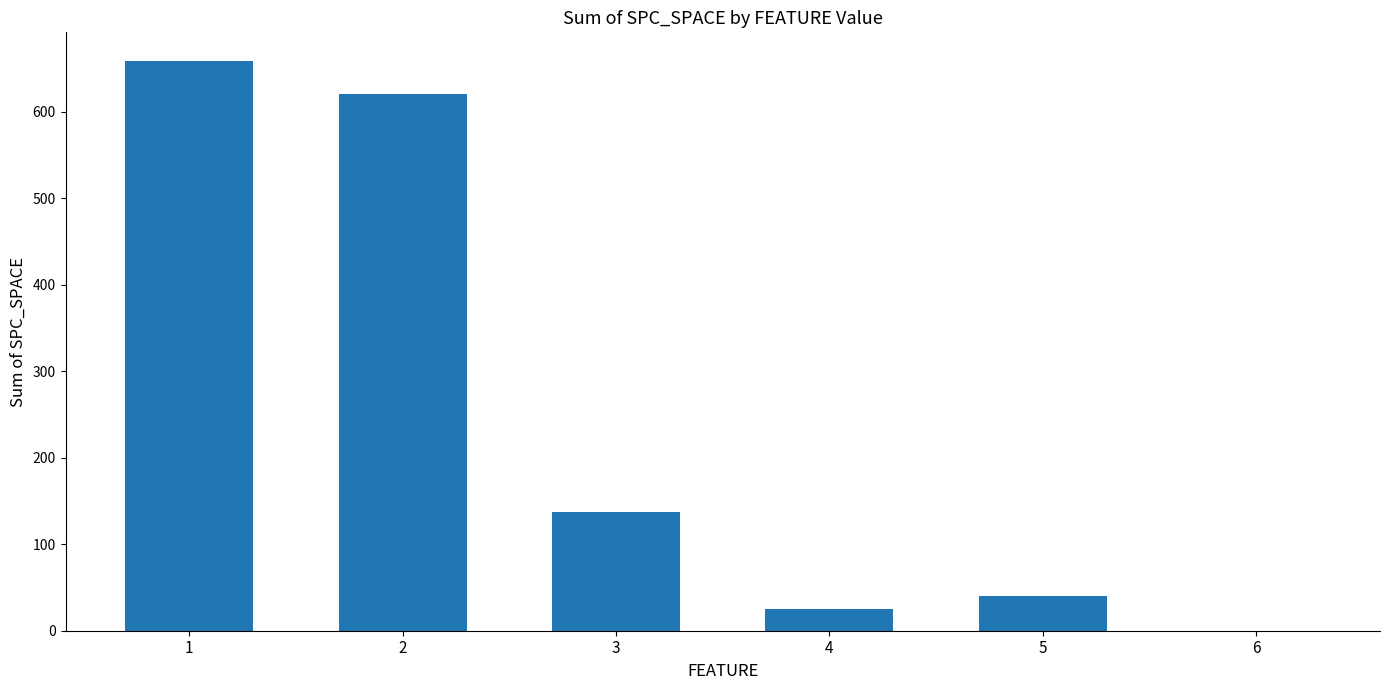

What is the difference between the values at 1 and 5?

619